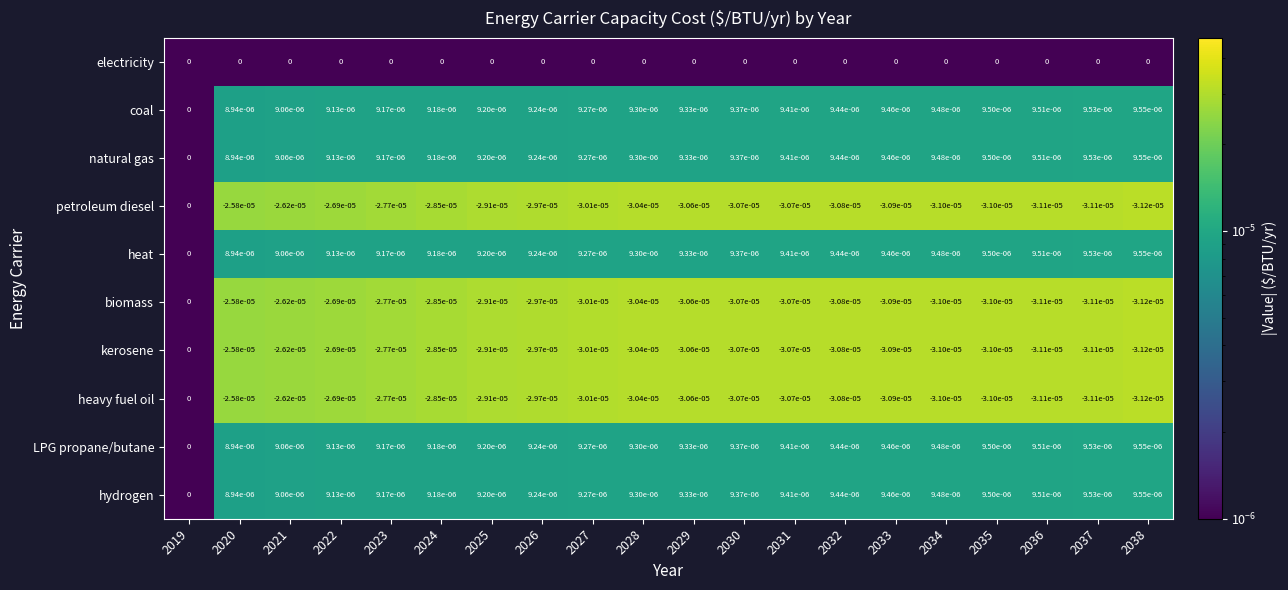

The heavy fuel oil series shows -0.0 at 2034. True or false?

True